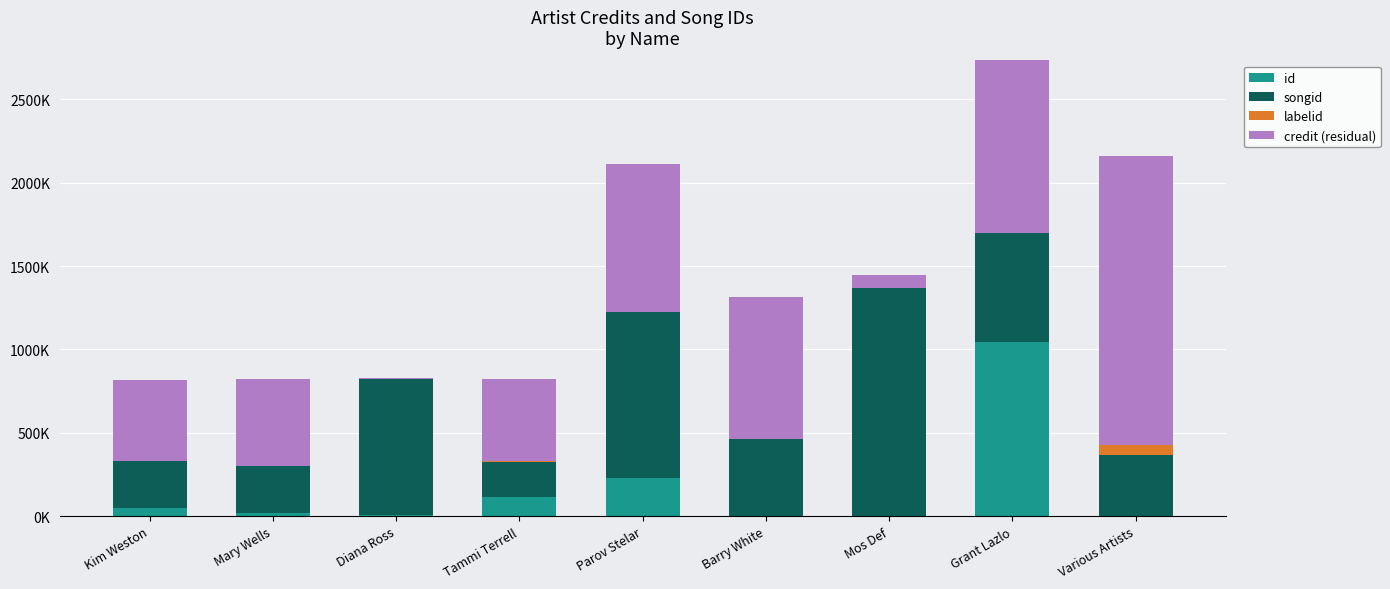

True or false: id has a value of 65.2 at Kim Weston.

False